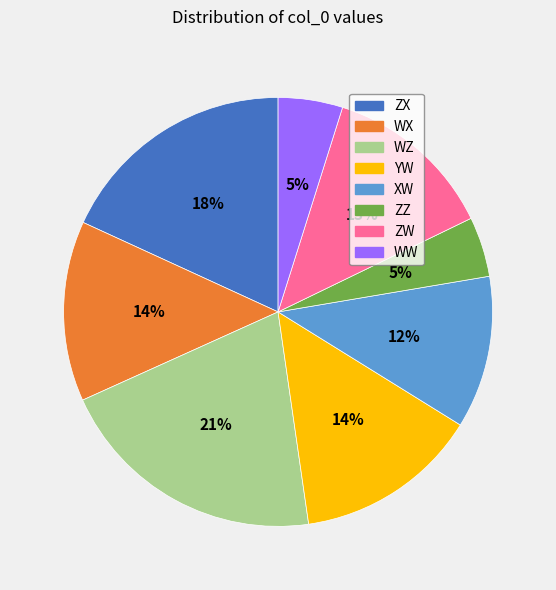

Do WX and ZZ together represent more than half of the pie?

No